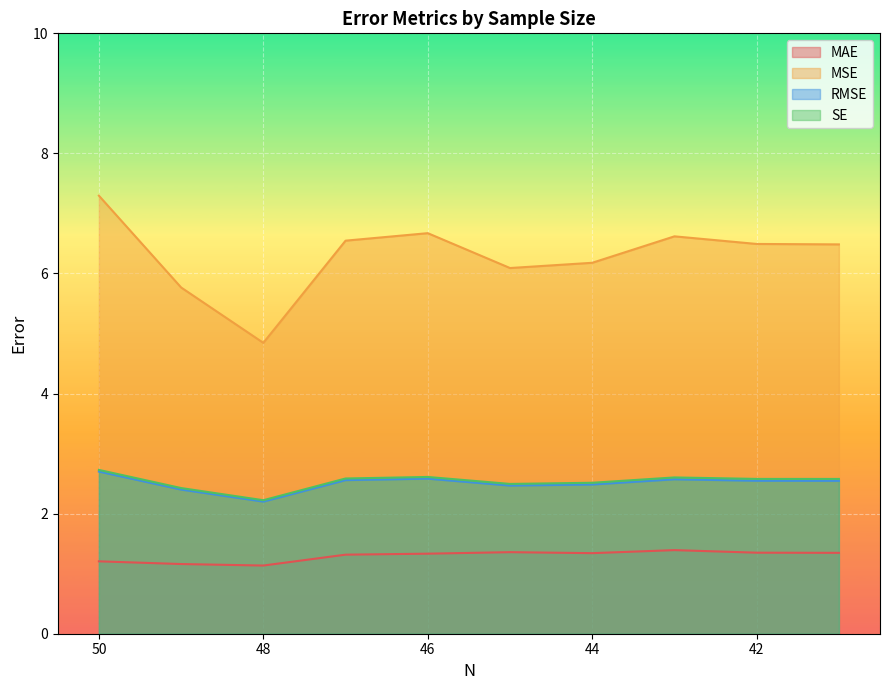

Is it true that SE equals 0.7 at 42?

False